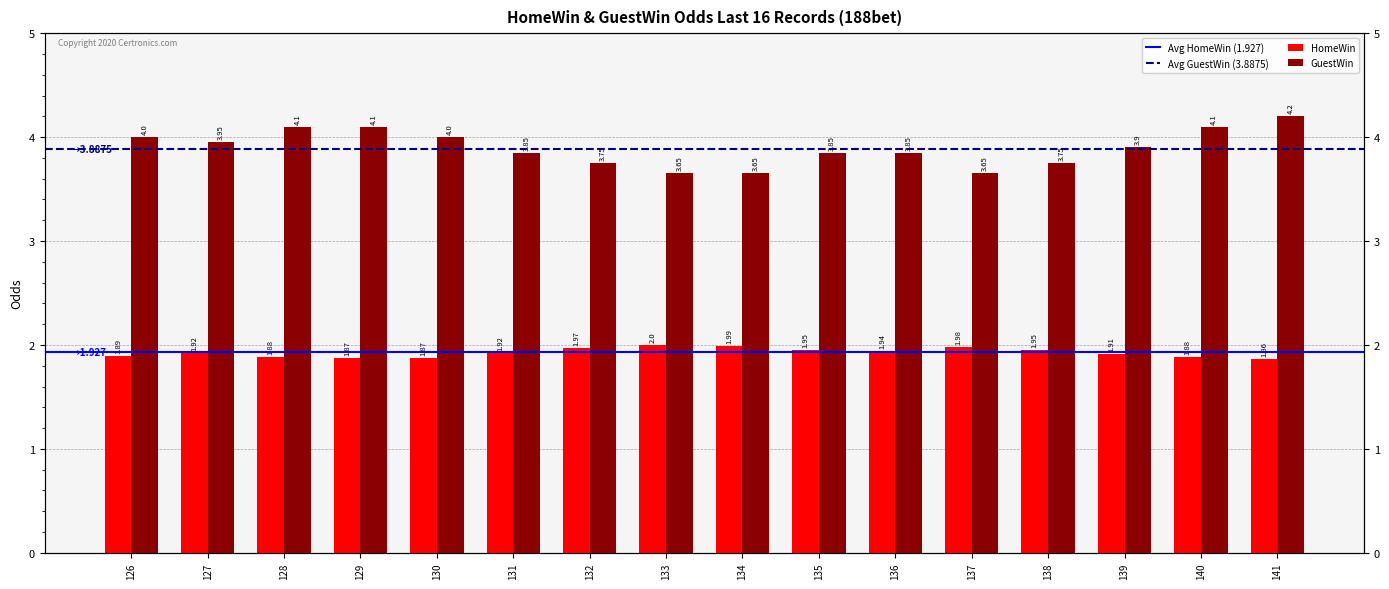

Rank the series by their average value, from highest to lowest.

GuestWin, HomeWin